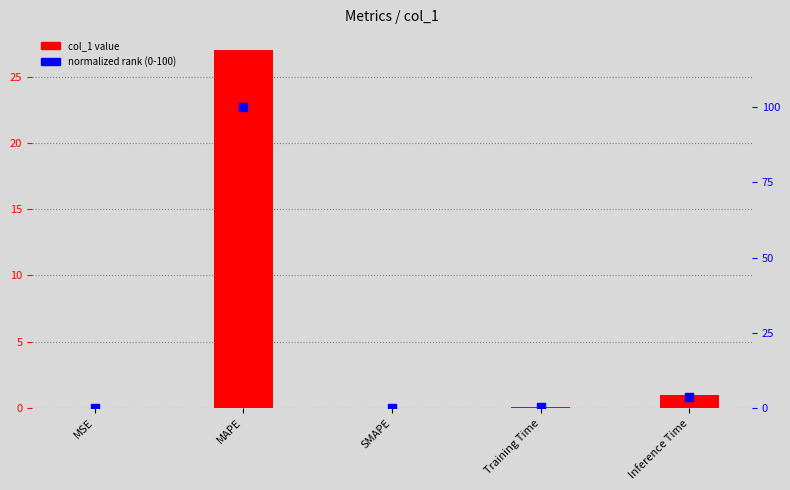

Which series has the largest total across all categories?

normalized (0-100)